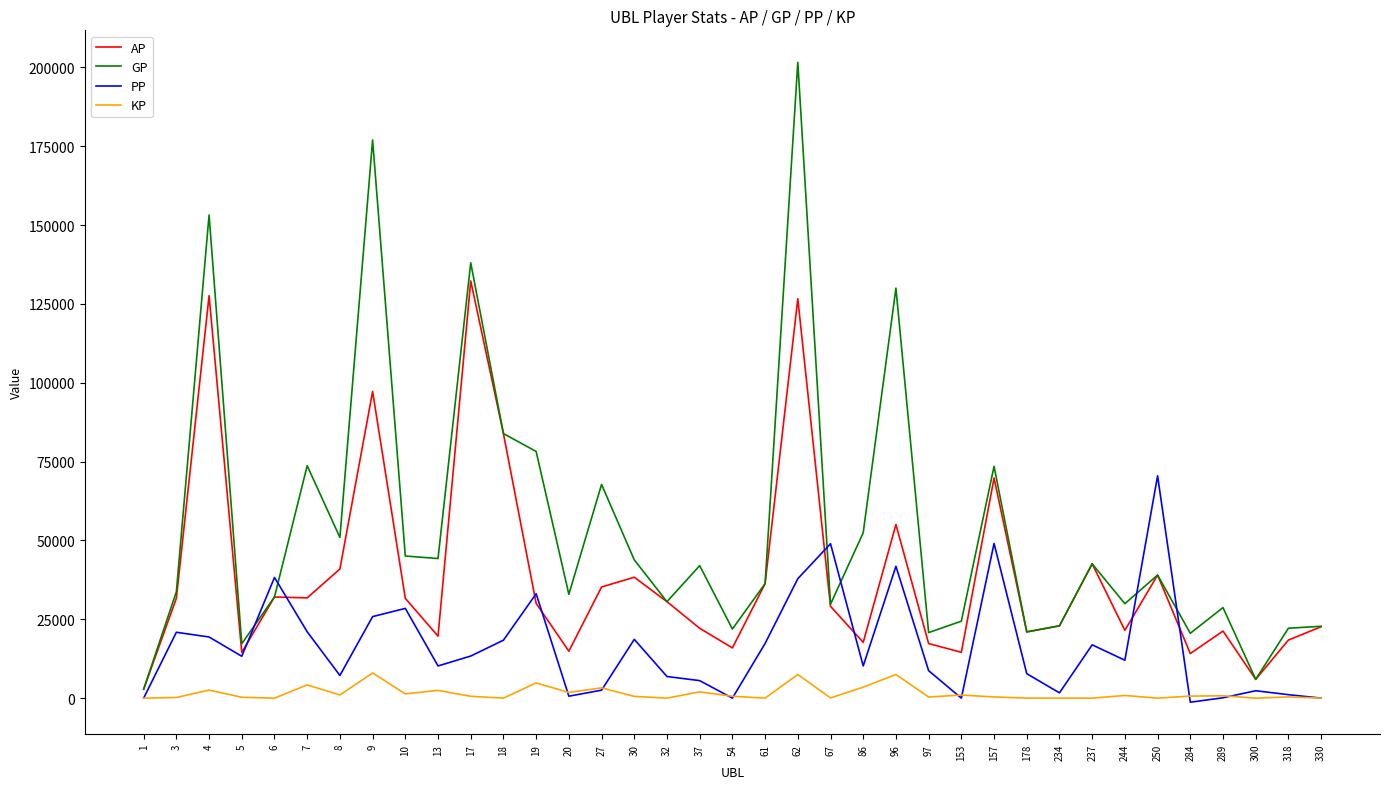

Rank the series by their maximum value, from highest to lowest.

GP, AP, PP, KP